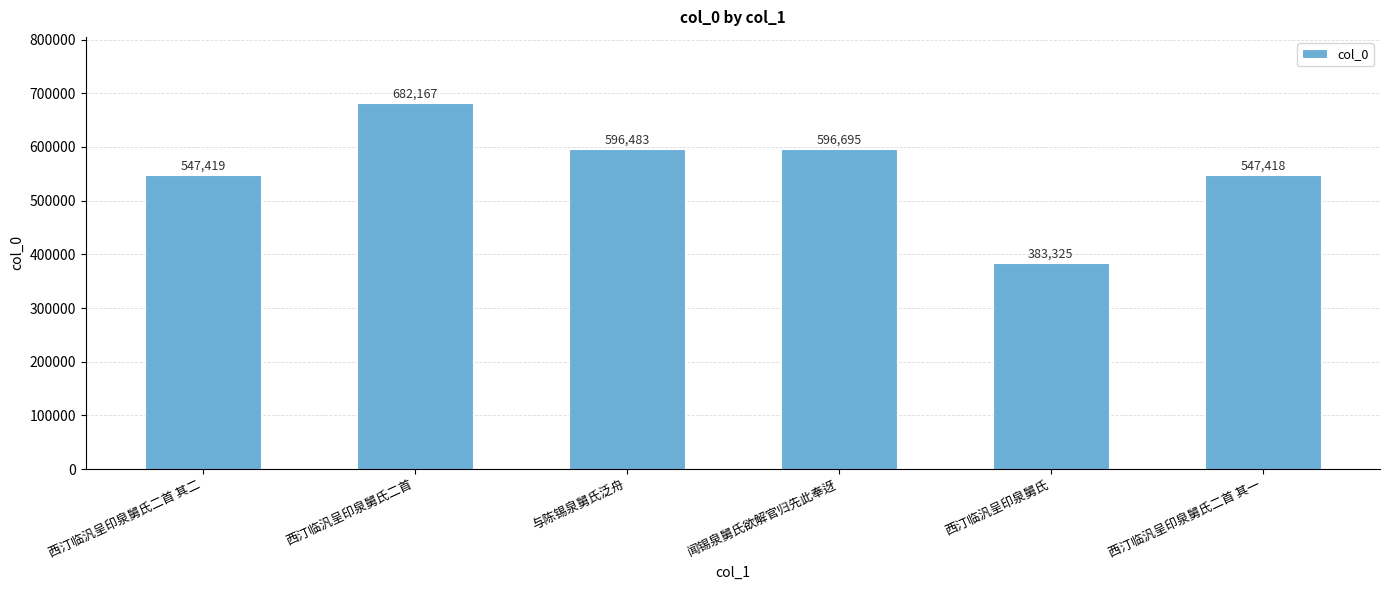

Reading left to right, transcribe all the data shown in this chart.

西汀临汎呈印泉舅氏二首 其二=547419	西汀临汎呈印泉舅氏二首=682167	与陈锡泉舅氏泛舟=596483	闻锡泉舅氏欲解官归先此奉迓=596695	西汀临汎呈印泉舅氏=383325	西汀临汎呈印泉舅氏二首 其一=547418